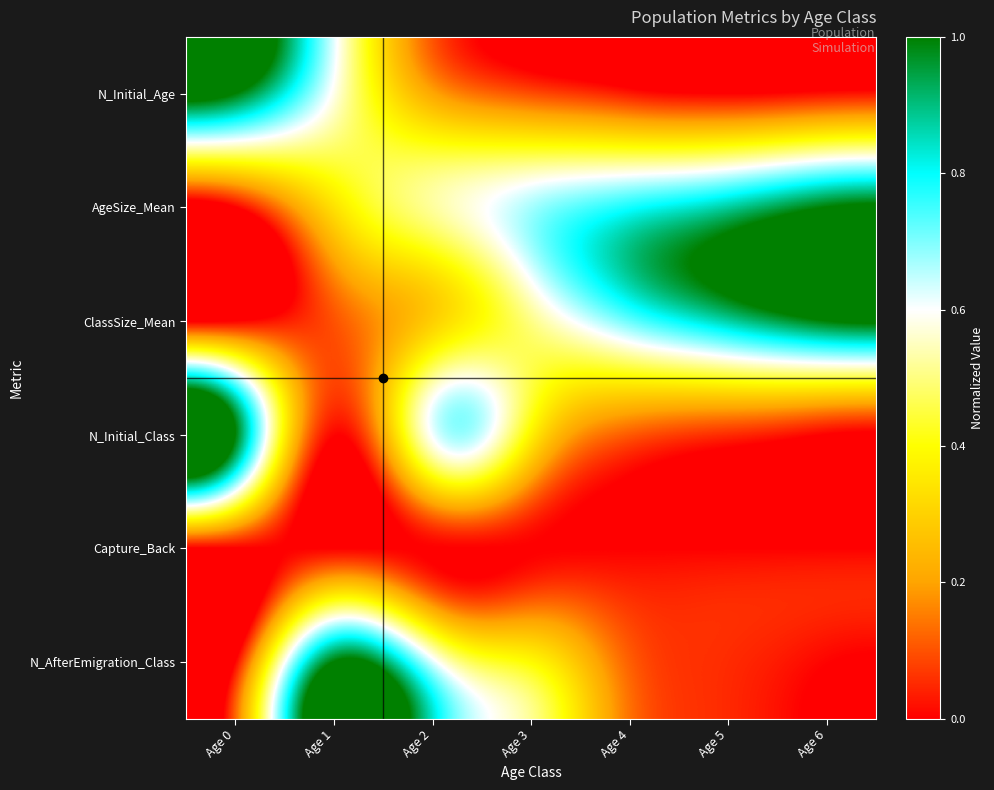

At how many categories does at least one series exceed 0?

7